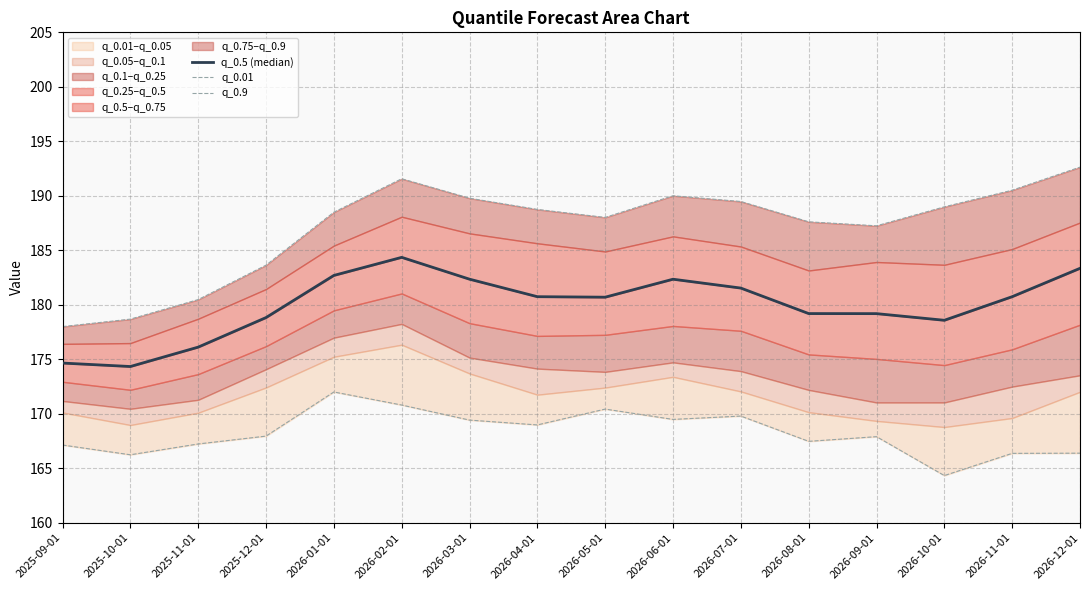

Rank the categories by q_0.5 (median) value from lowest to highest.

2025-10-01, 2025-09-01, 2025-11-01, 2026-10-01, 2025-12-01, 2026-09-01, 2026-08-01, 2026-05-01, 2026-04-01, 2026-11-01, 2026-07-01, 2026-06-01, 2026-03-01, 2026-01-01, 2026-12-01, 2026-02-01